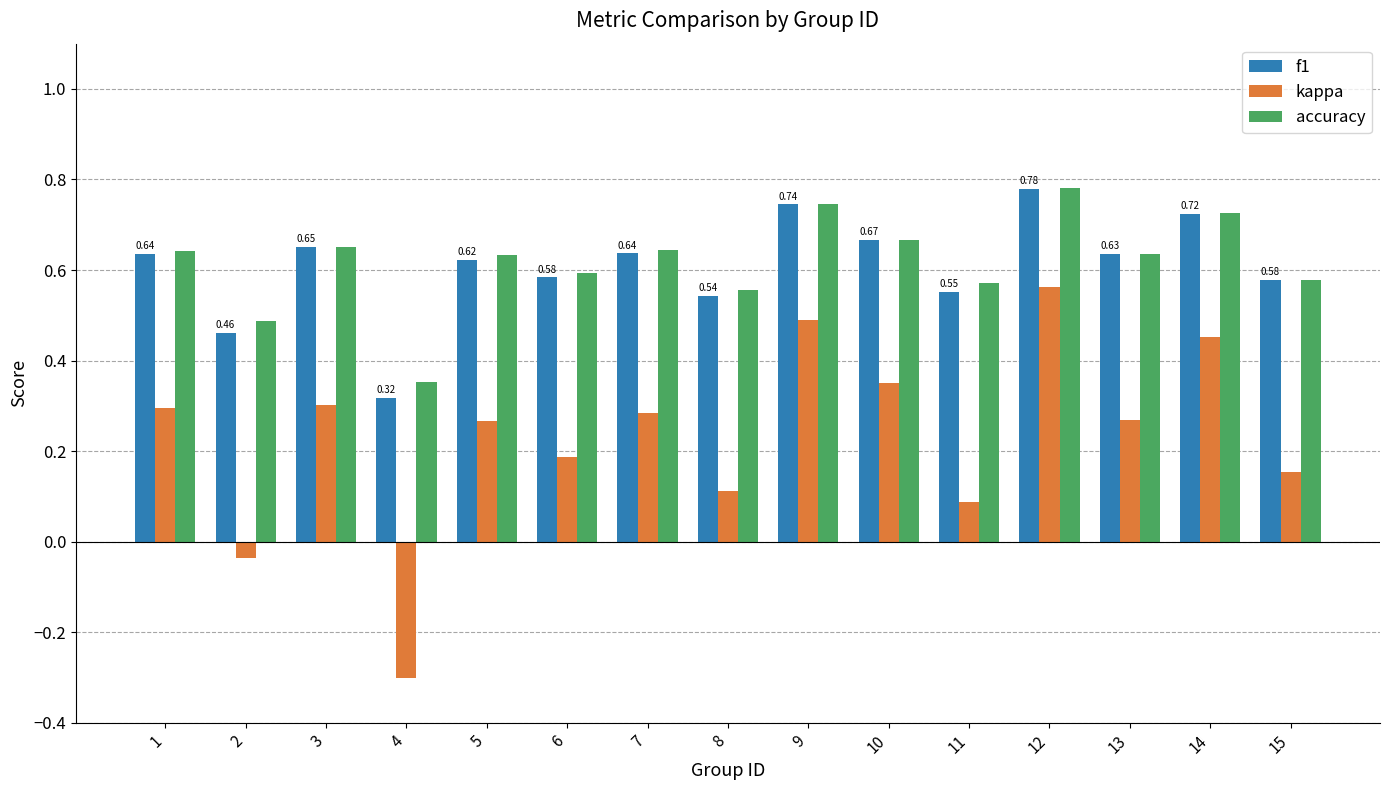

Which series has the largest range (max minus min)?

kappa